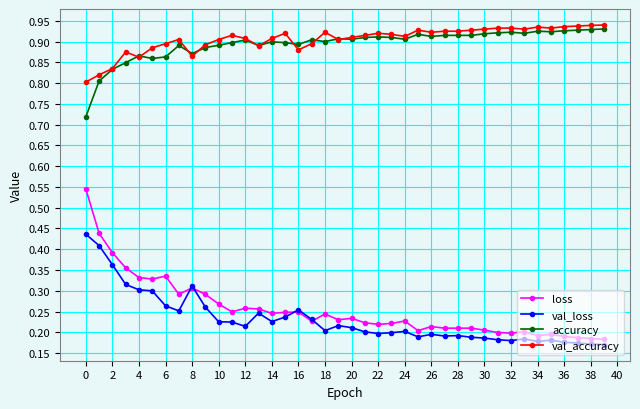

Which series has the widest spread of values?

loss